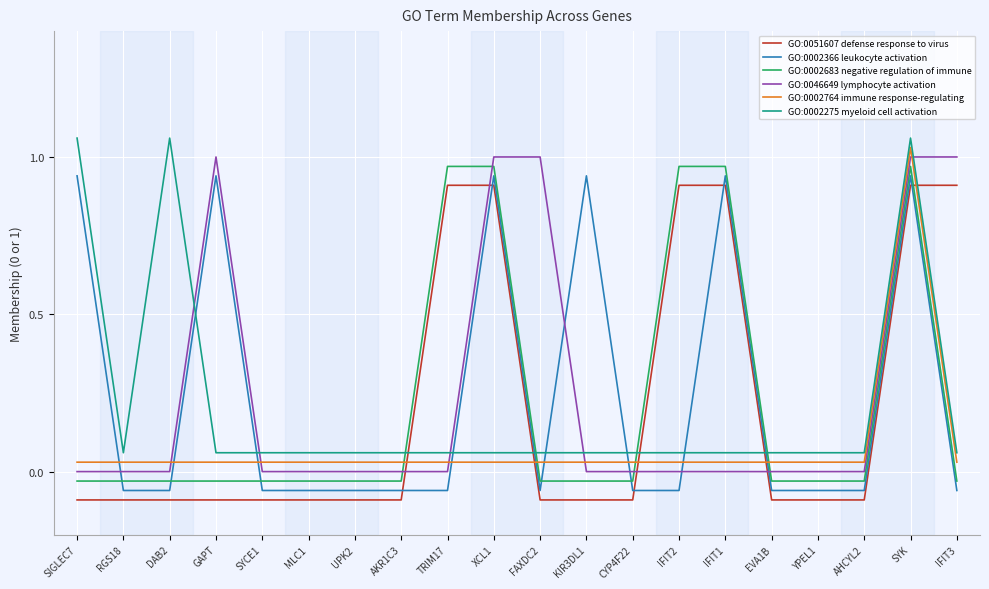

How many distinct data groups are displayed?

6